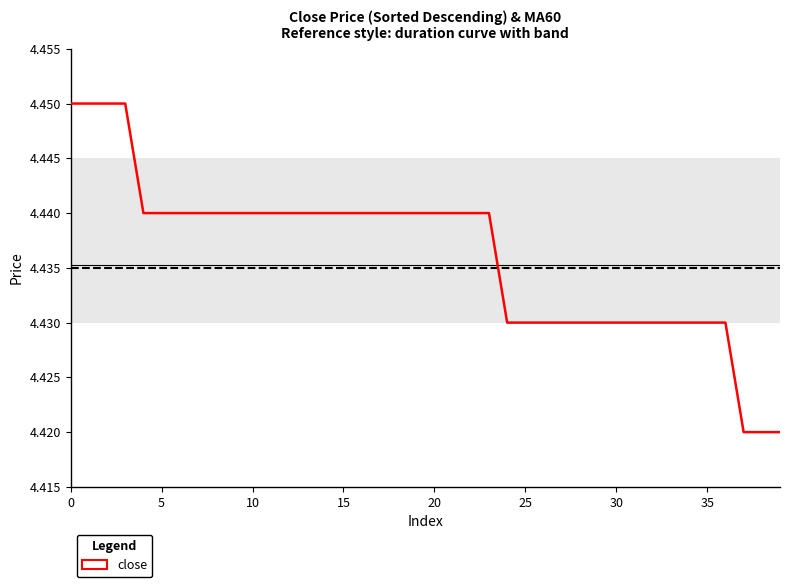

How many lines are shown in the chart?

1